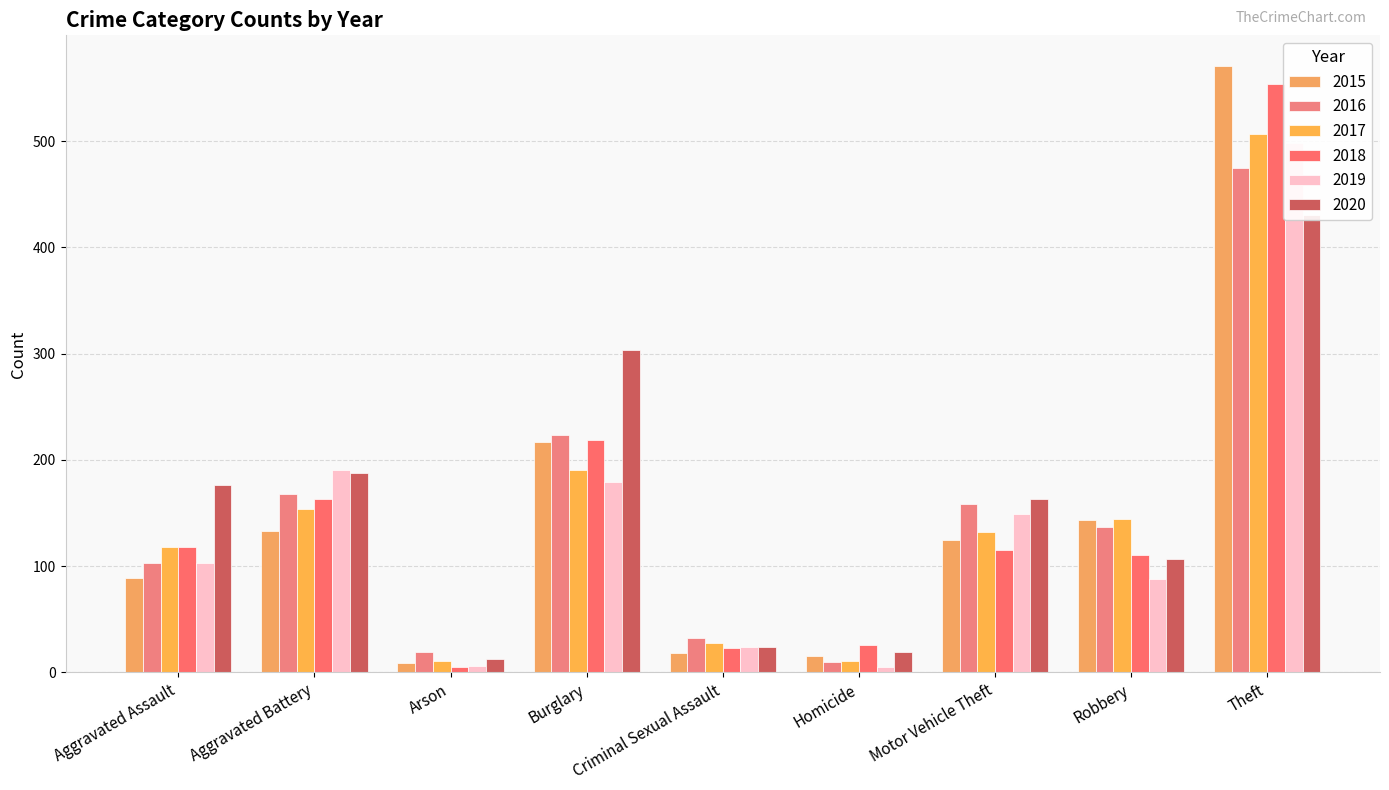

At which category does the chart reach its peak across all series?

Theft